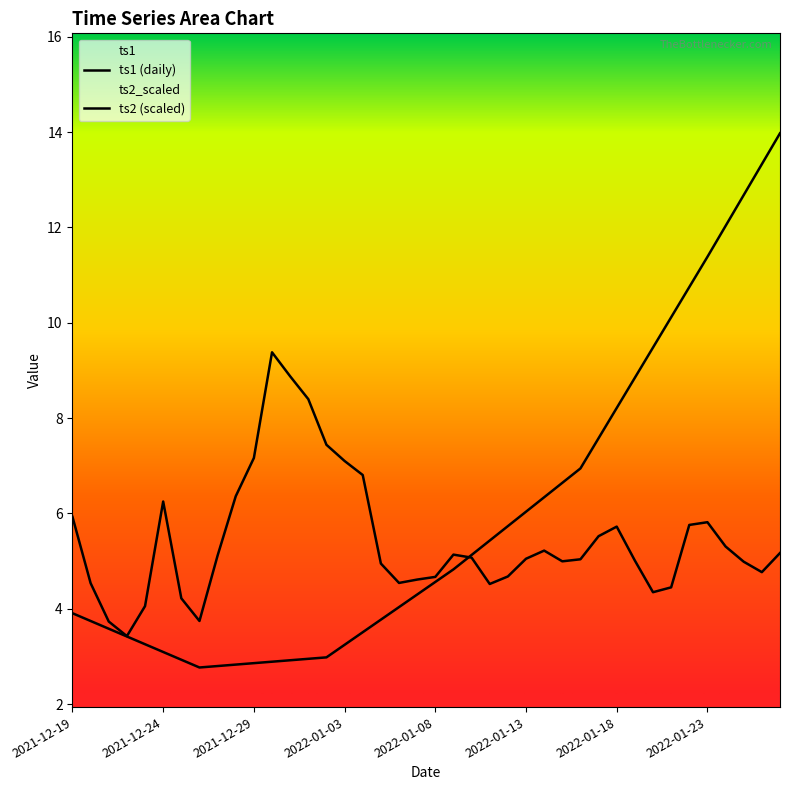

What is the maximum value shown in the chart?

14.0